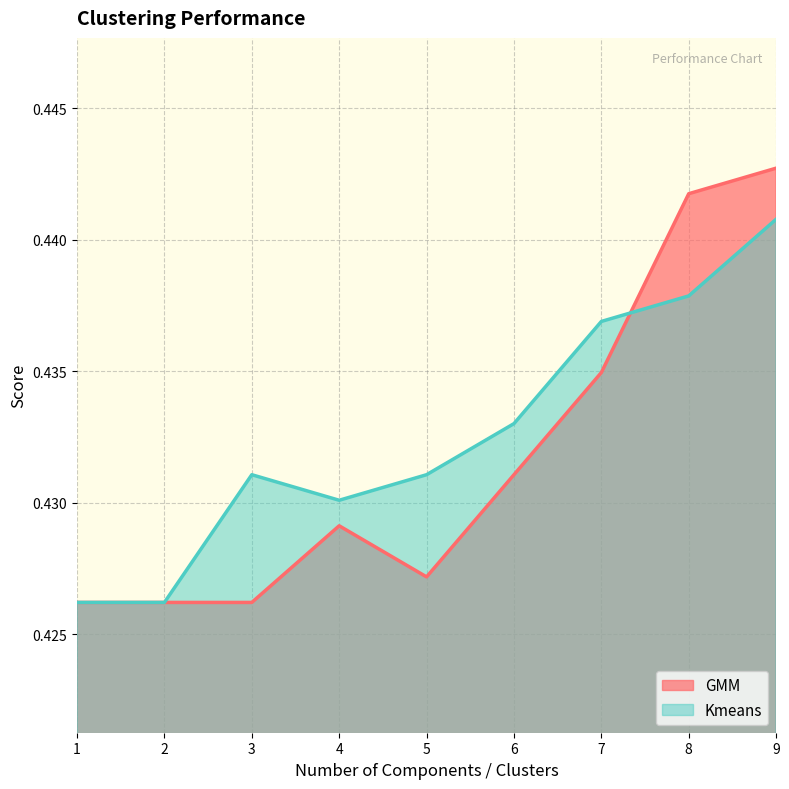

Which series has the widest spread of values?

GMM